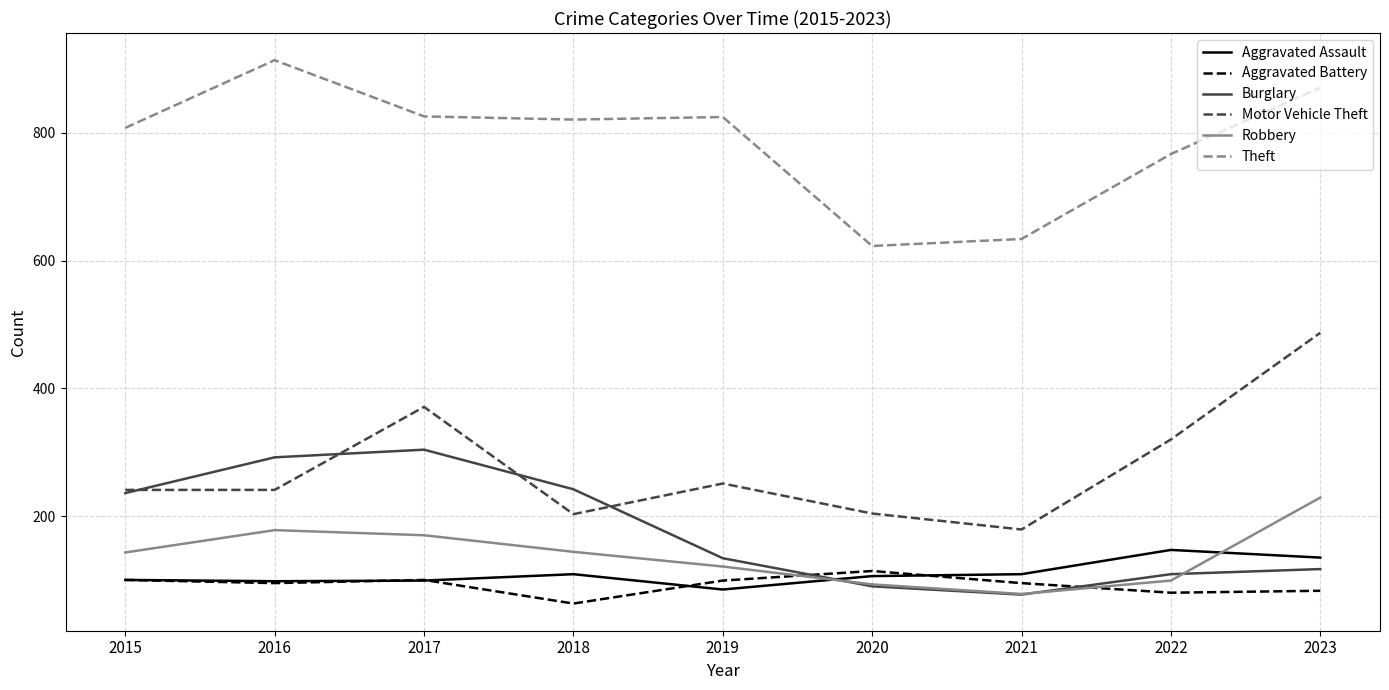

At which label does Theft reach its peak?

2016